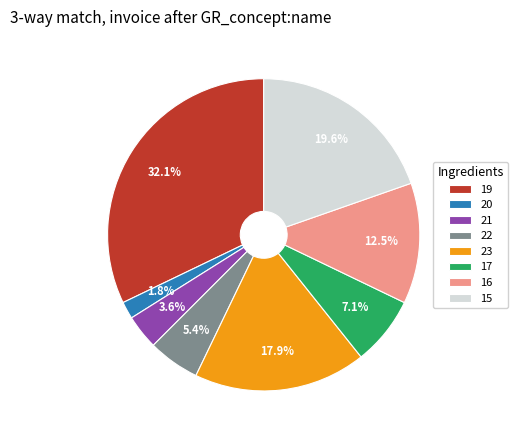

Is there a majority slice in this chart?

No